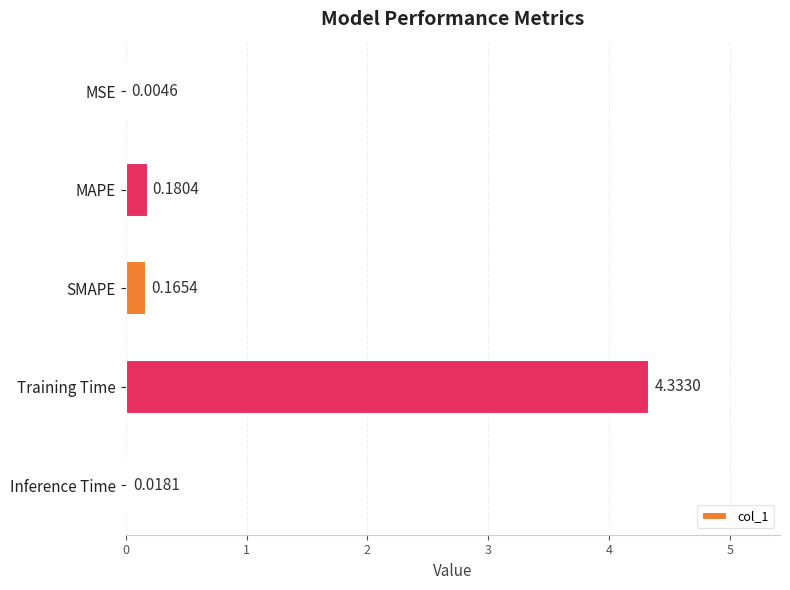

What is the sum of the values at Training Time and MAPE?

4.5